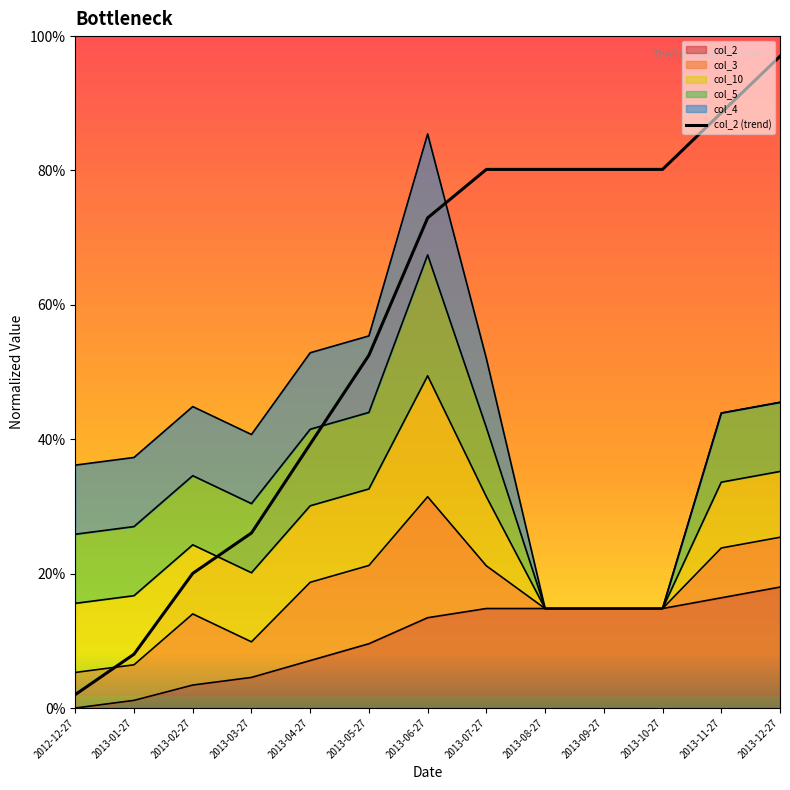

What is the sum of the values at 2013-06-27 and 2013-05-27?

1.3